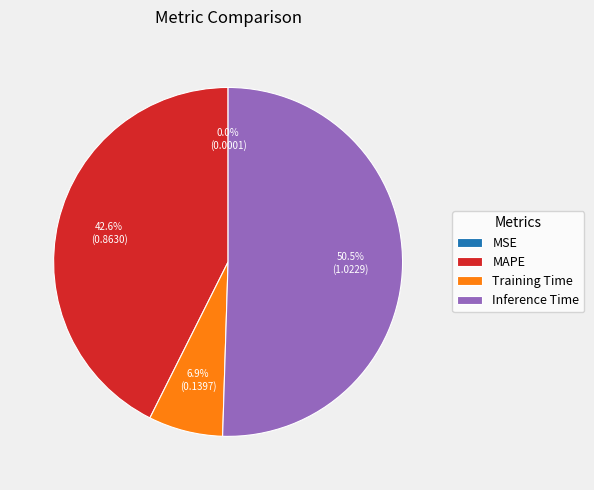

To the nearest percent, what is the difference between the largest and smallest slice percentages?

50%